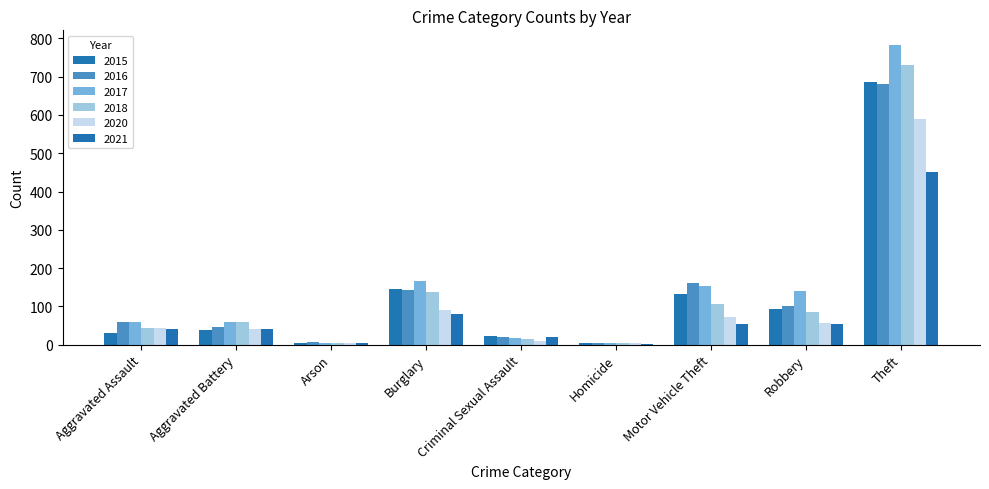

What is the difference between the maximum and minimum values in the 2015 series?

682